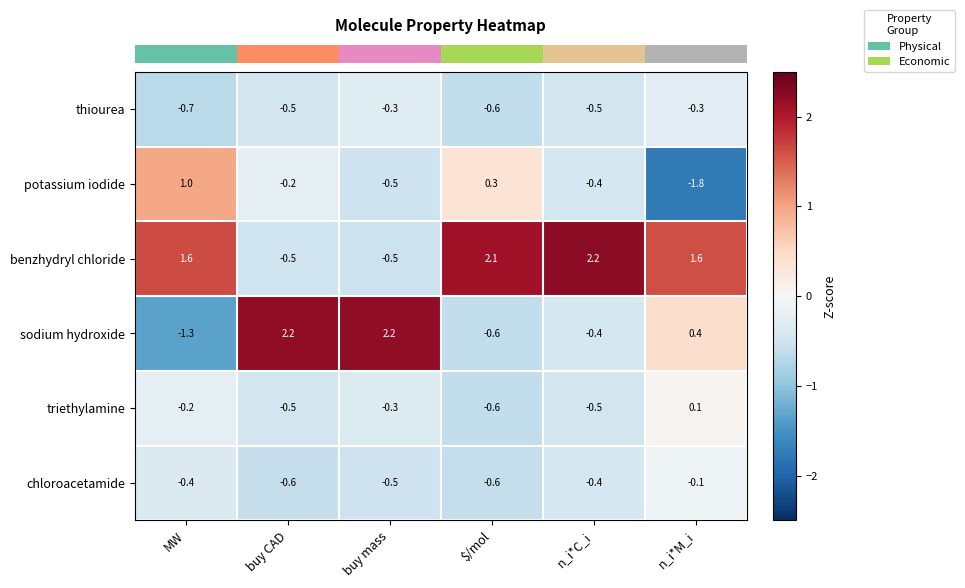

What is the average value of the benzhydryl chloride series?

1.1